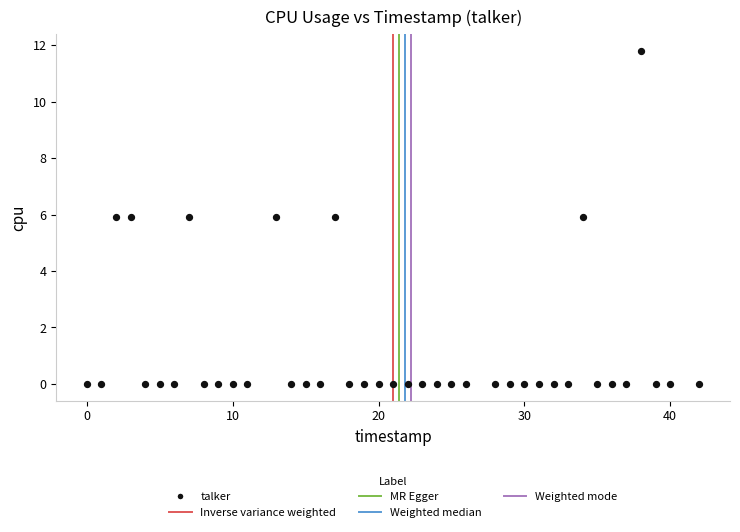

What is the range of X values (max minus min)?

42.0